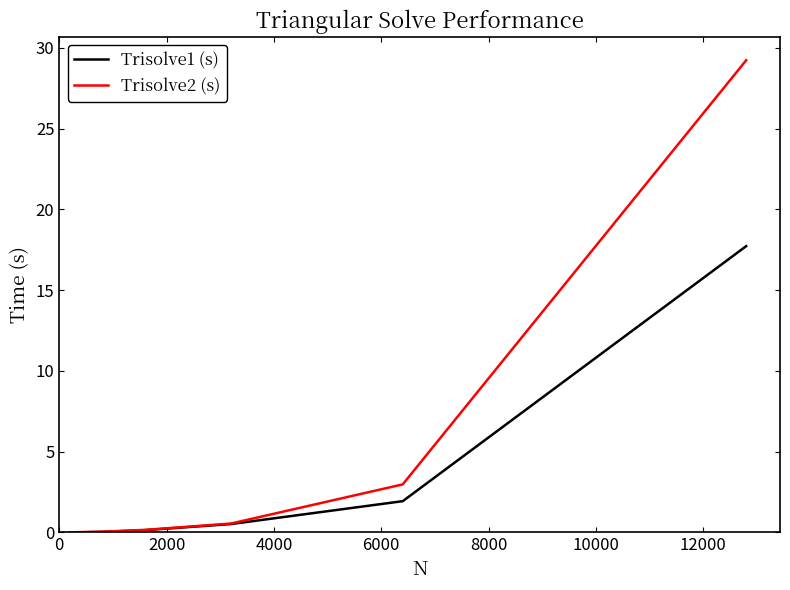

Does the chart display data point markers on the line(s)?

No